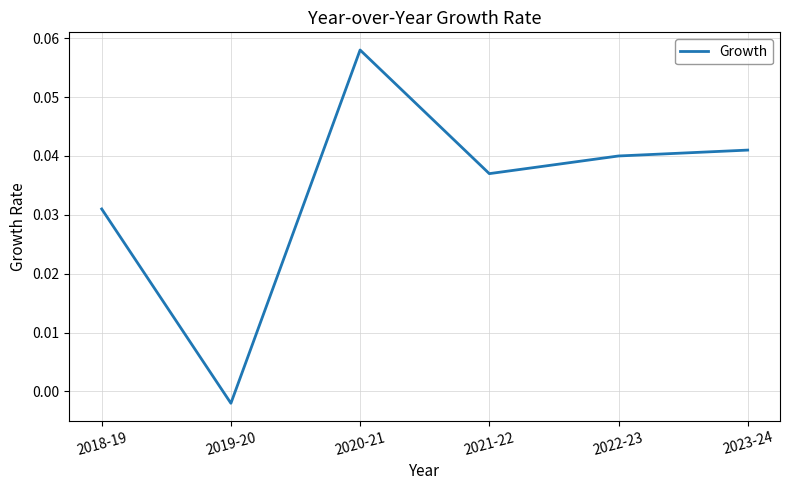

List the labels in order of value, smallest first.

2019-20, 2018-19, 2021-22, 2022-23, 2023-24, 2020-21